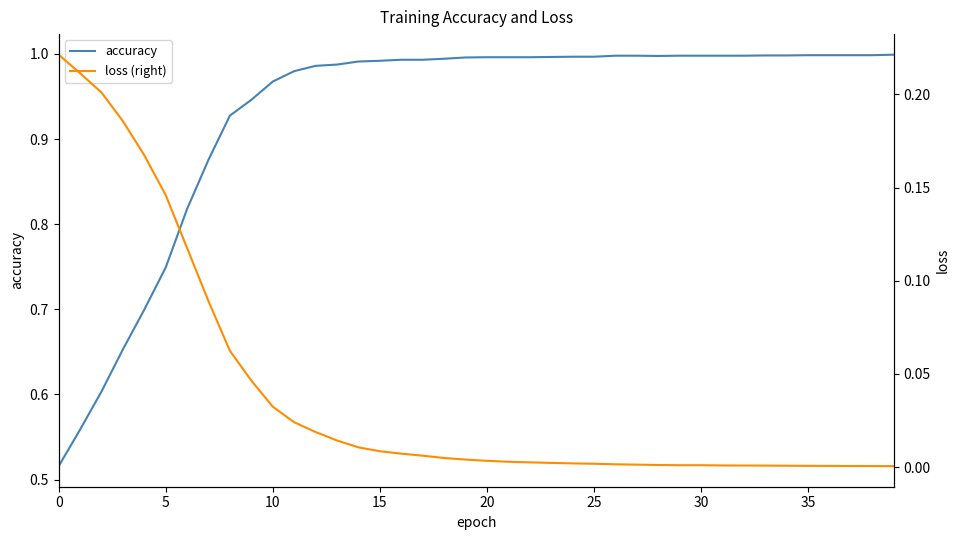

What is the difference between the second highest and minimum values in the loss (right) series?

0.2